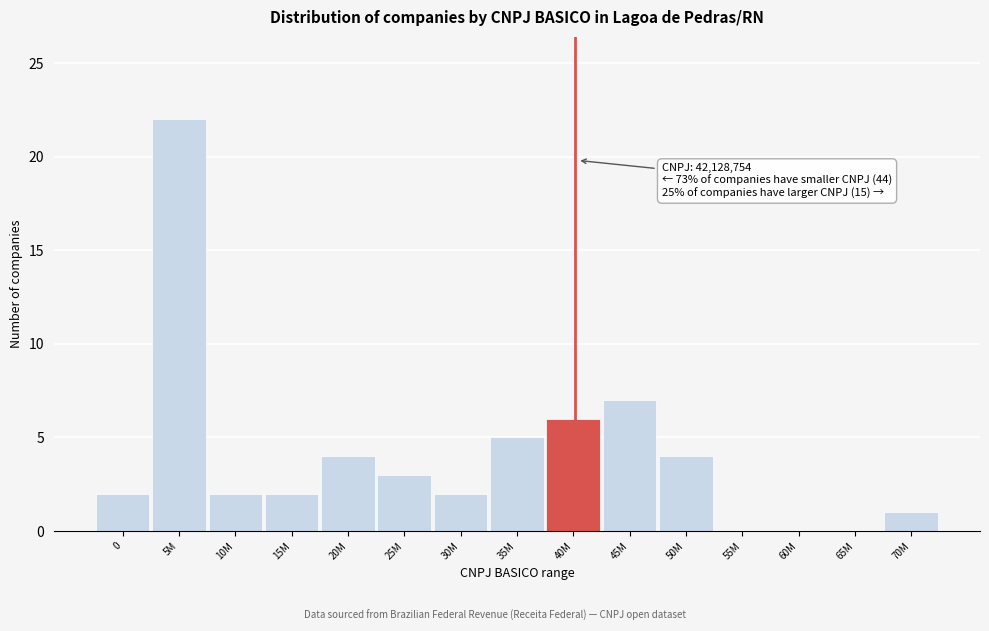

Reading right to left, extract all data points from this chart.

70M=1	65M=0	60M=0	55M=0	50M=4	45M=7	40M=6	35M=5	30M=2	25M=3	20M=4	15M=2	10M=2	5M=22	0=2